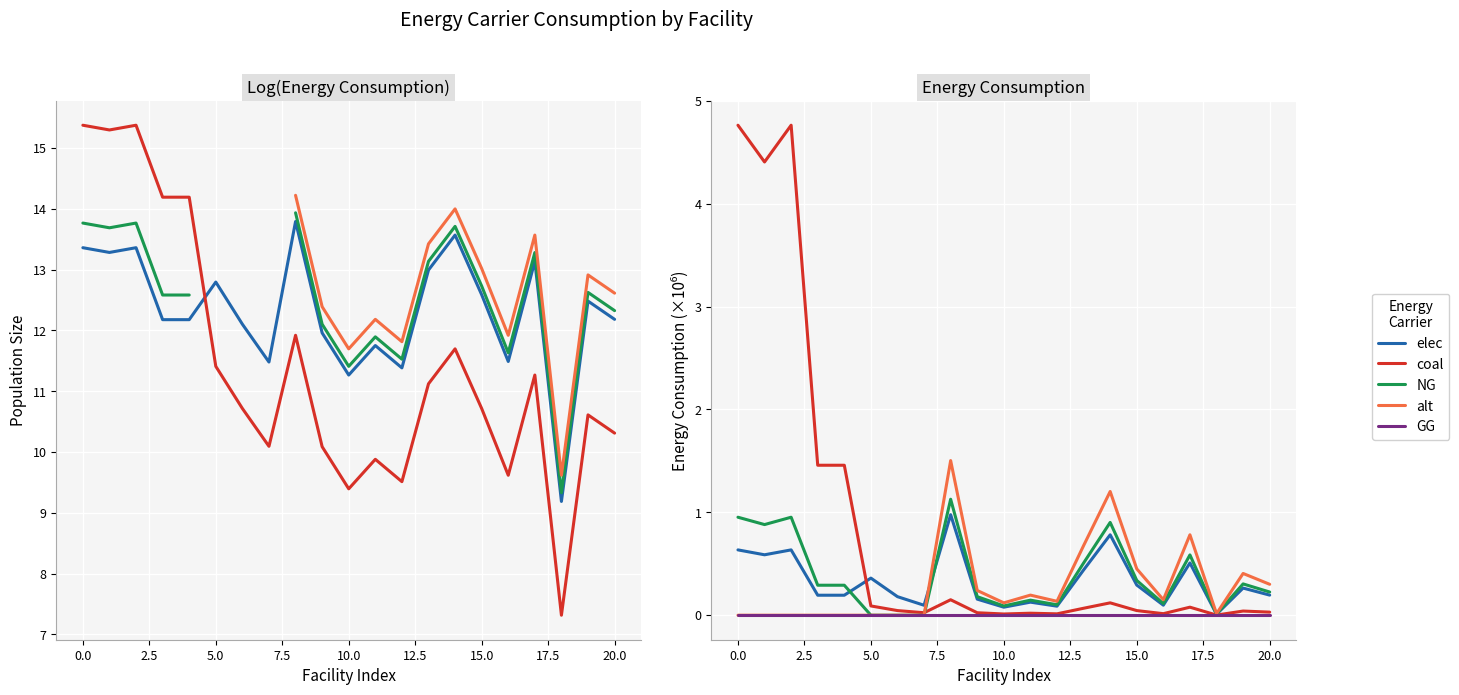

How many lines are shown in the chart?

5